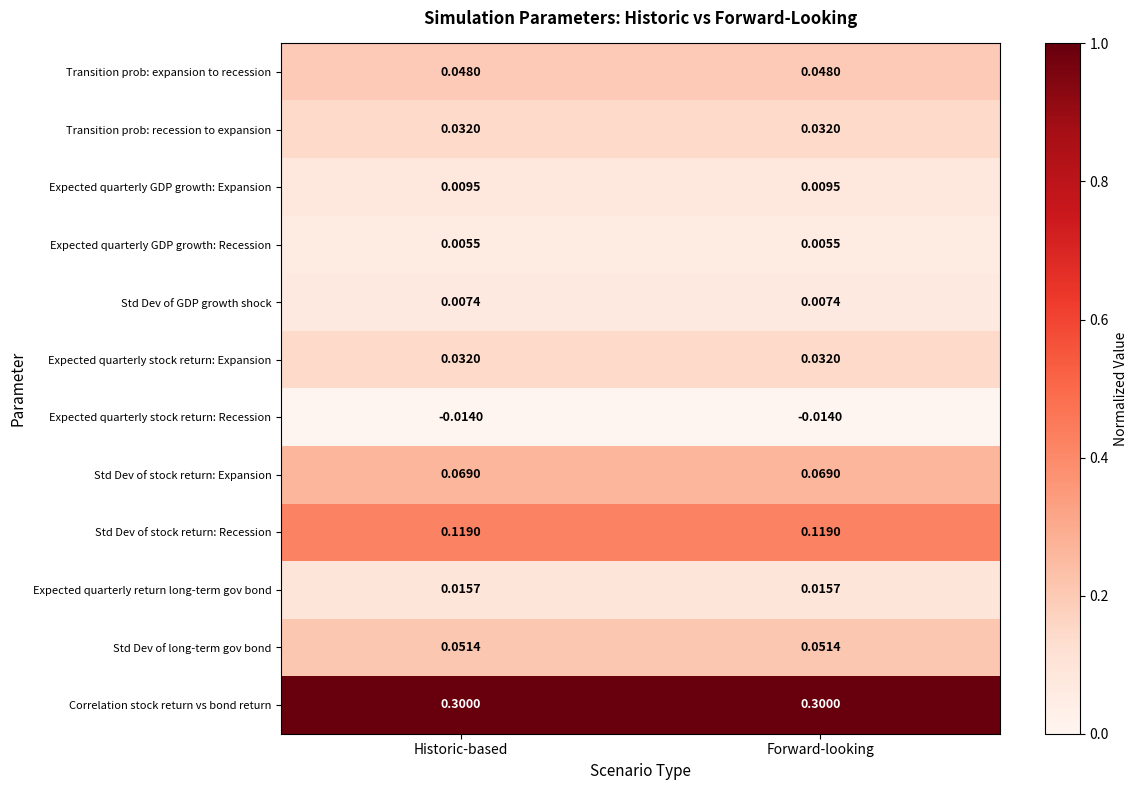

What is the difference between the highest and lowest values at Forward-looking?

0.3